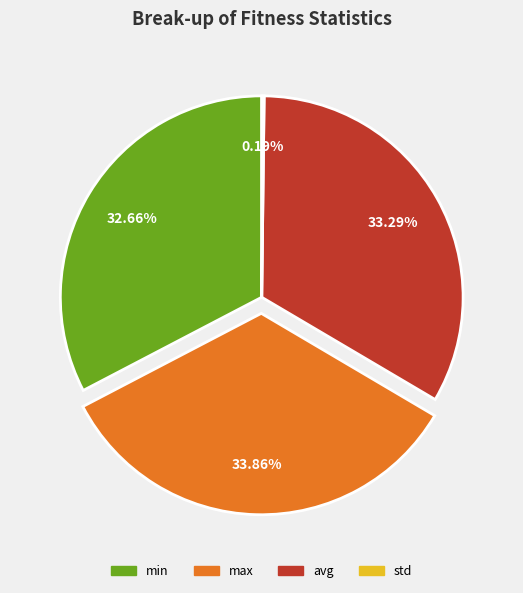

Is min the majority of the pie?

No